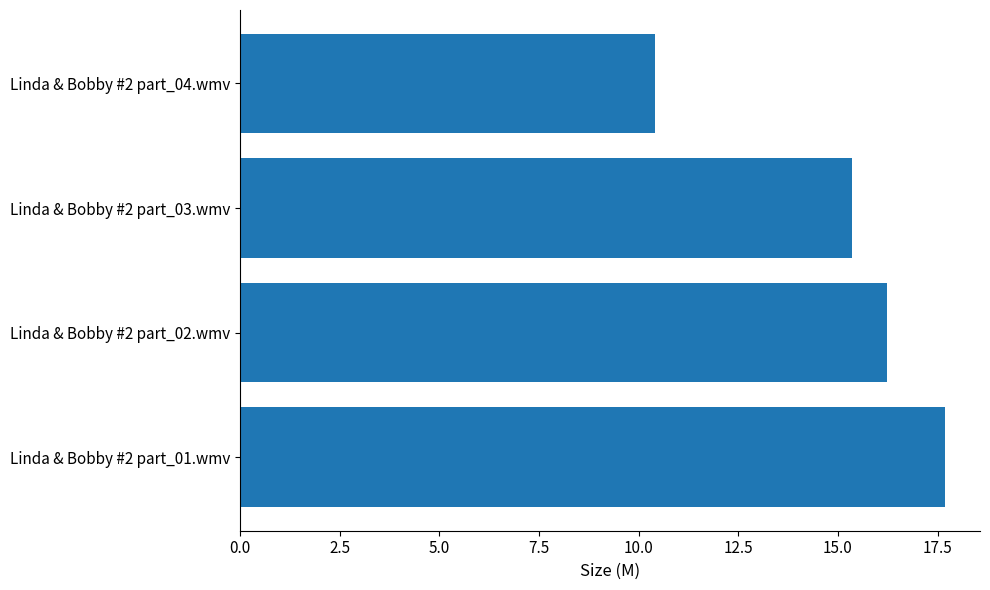

List the labels in order of value, largest first.

Linda & Bobby #2 part_01.wmv, Linda & Bobby #2 part_02.wmv, Linda & Bobby #2 part_03.wmv, Linda & Bobby #2 part_04.wmv